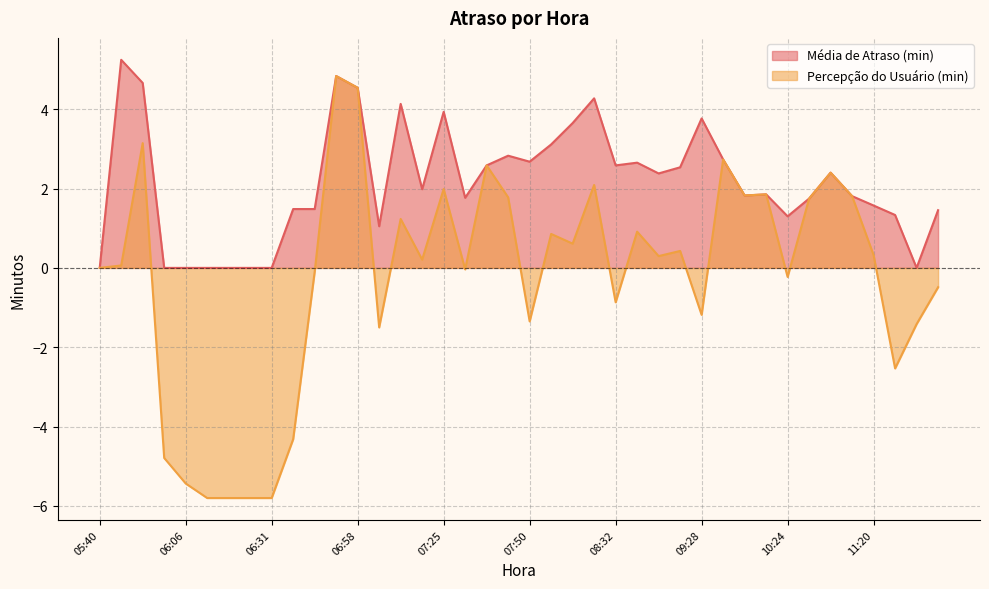

Between 08:18 and 12:02, which series saw the biggest shift?

Média de Atraso (min)